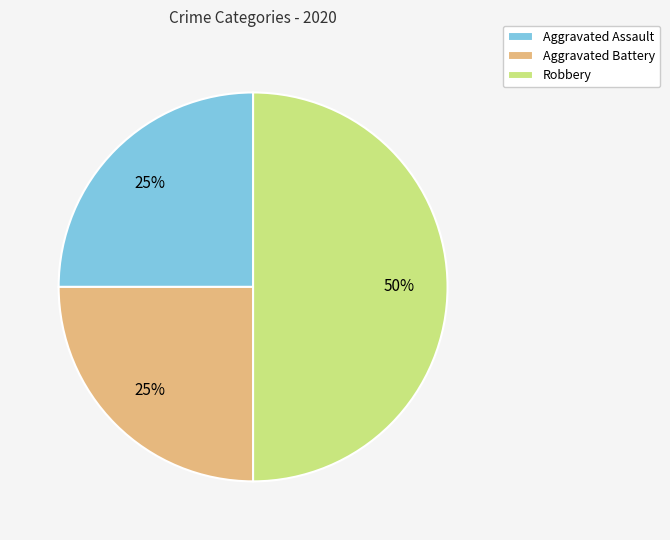

To the nearest percent, what percentage of the pie is Aggravated Assault?

25%